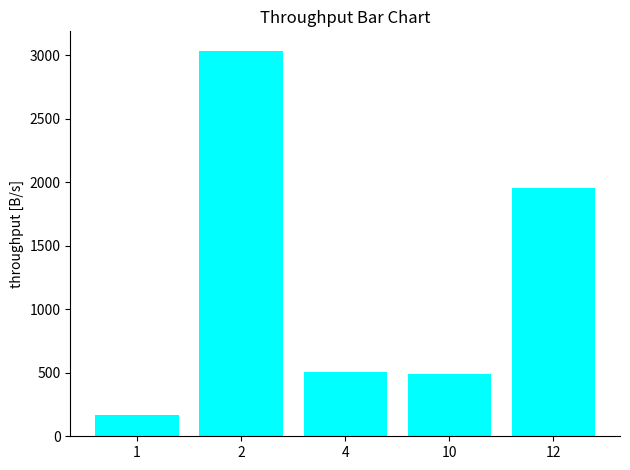

Reading right to left, what are all the values shown in this chart?

12=1956	10=489	4=504	2=3035	1=167